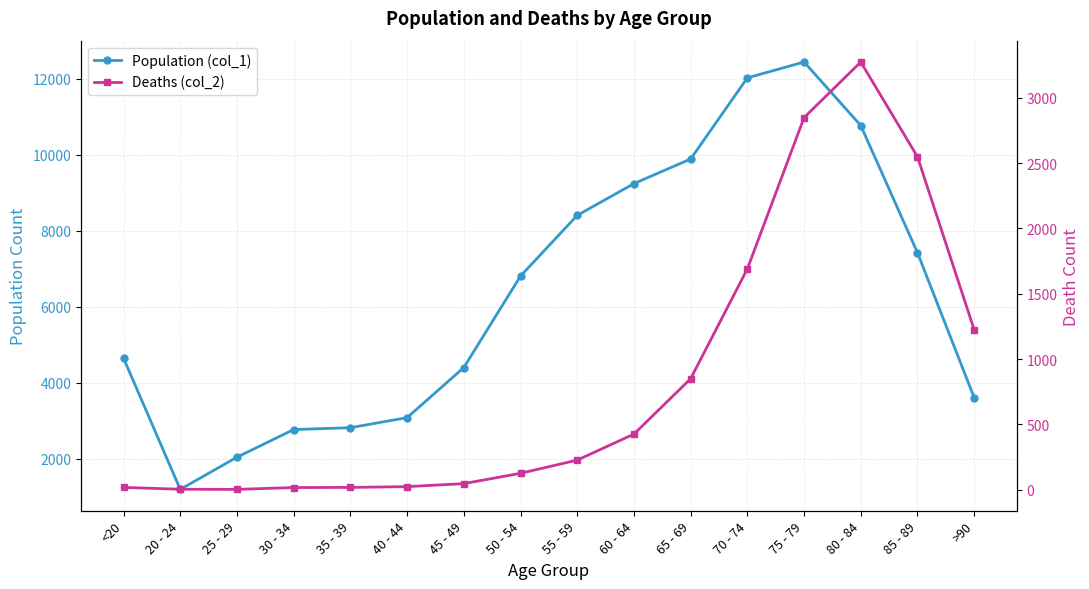

Does the chart have visible grid lines?

Yes